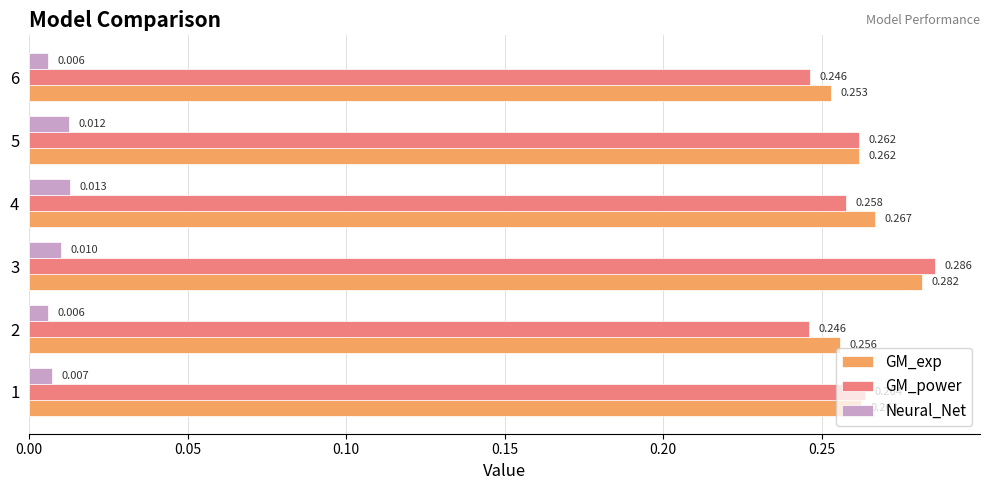

Is the value of GM_power at 4 greater than the value of GM_exp at 3?

No